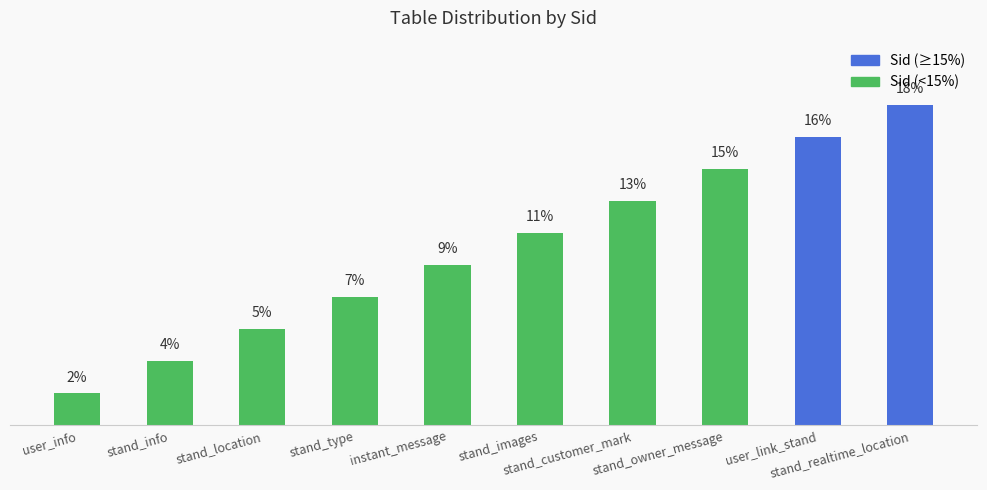

What is the label of the 3rd bar from the right?

stand_owner_message